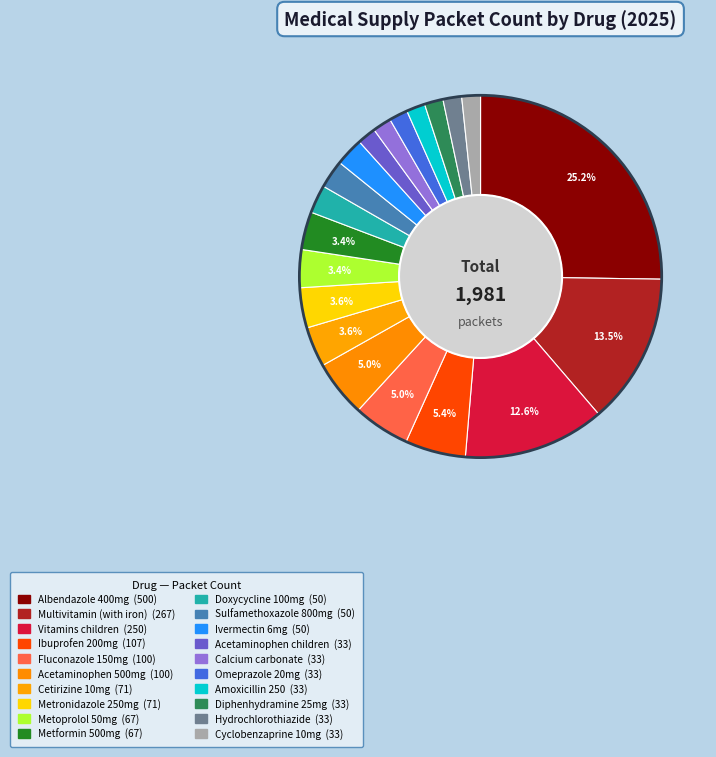

How many slices are in this pie chart?

20